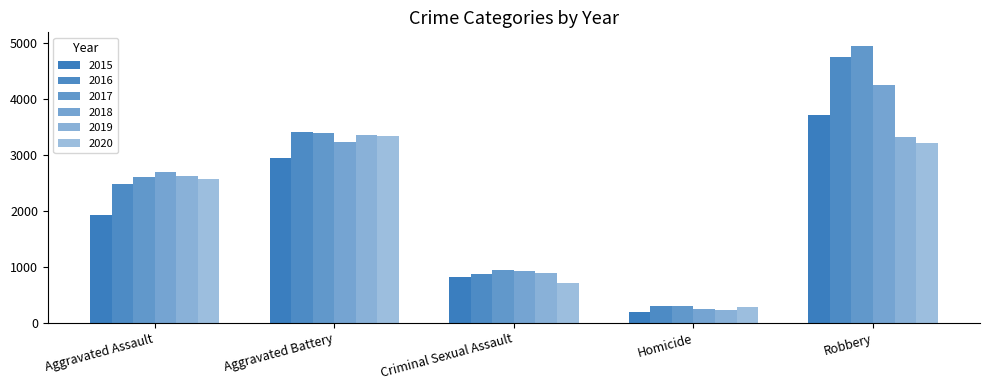

Are the bars grouped side by side (vs. stacked)?

Yes